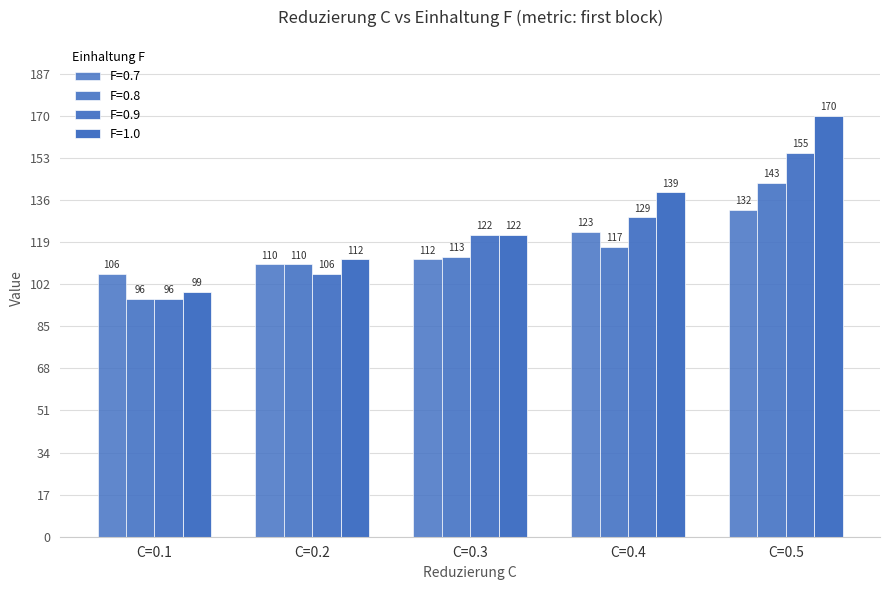

How many data points does each series have?

5